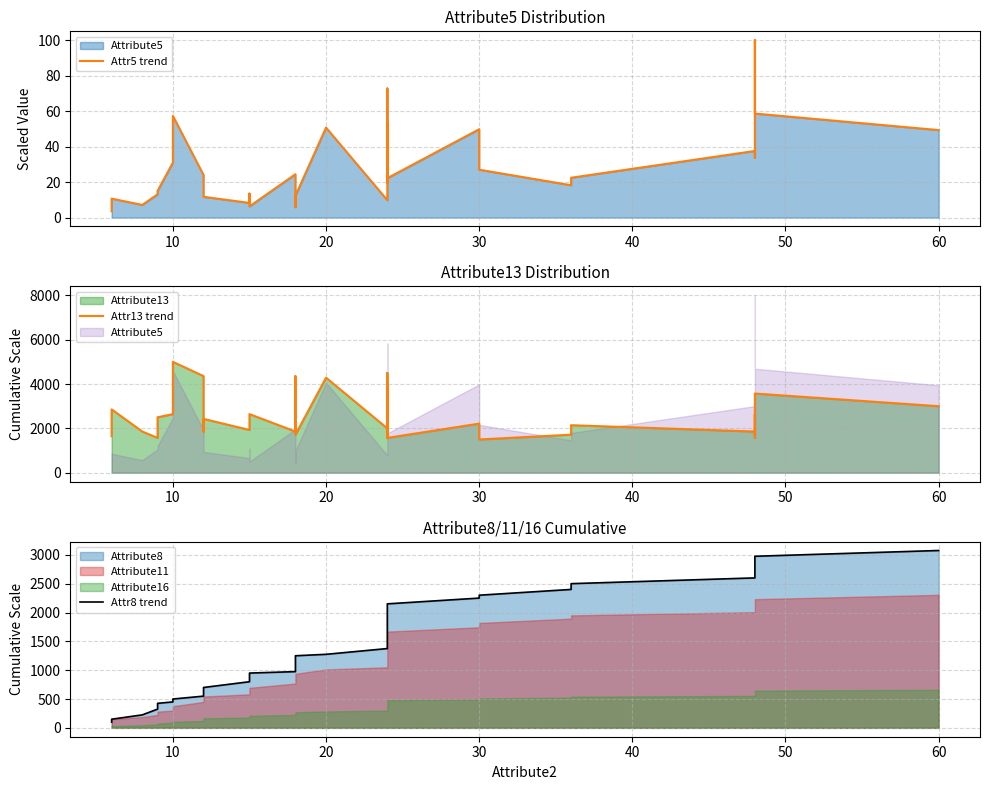

How many lines are shown in the chart?

3